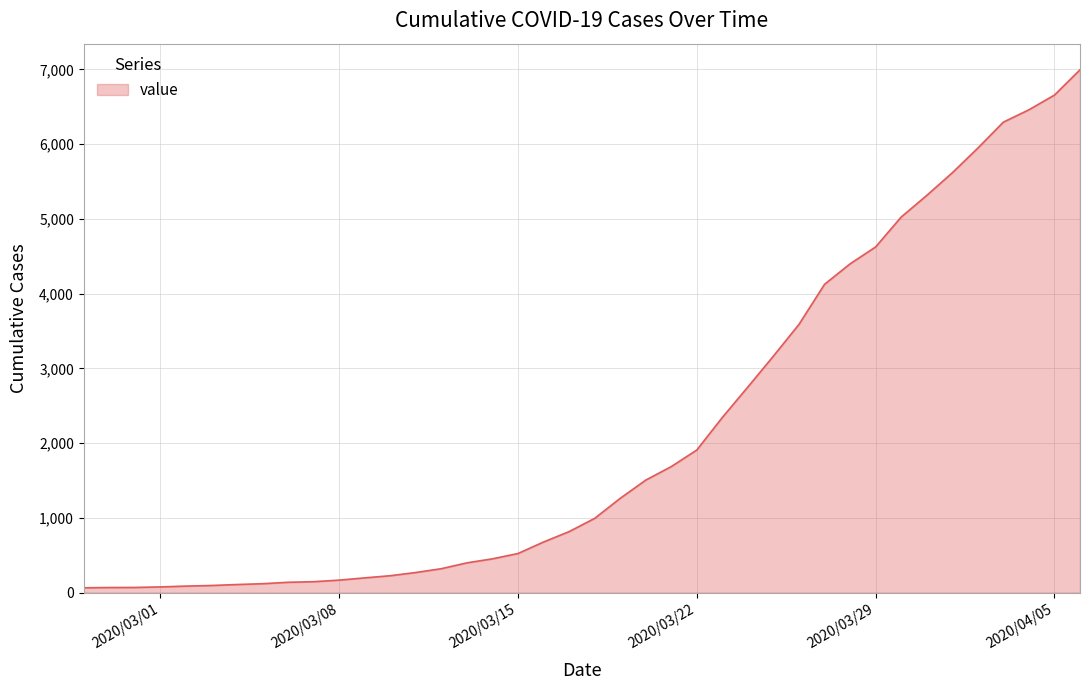

How many lines are shown in the chart?

1